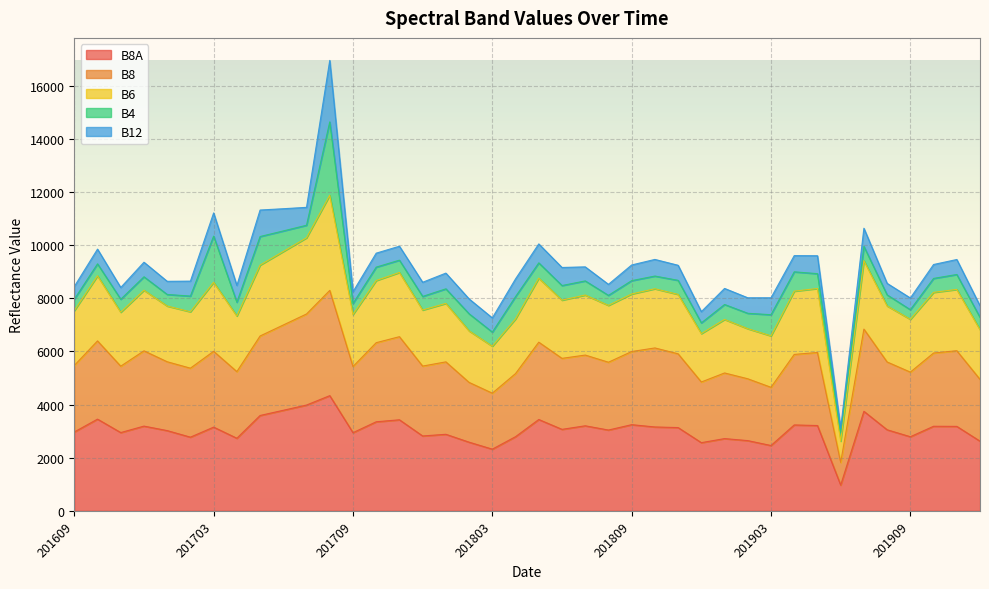

The B8 series shows 3508 at 201910. True or false?

False